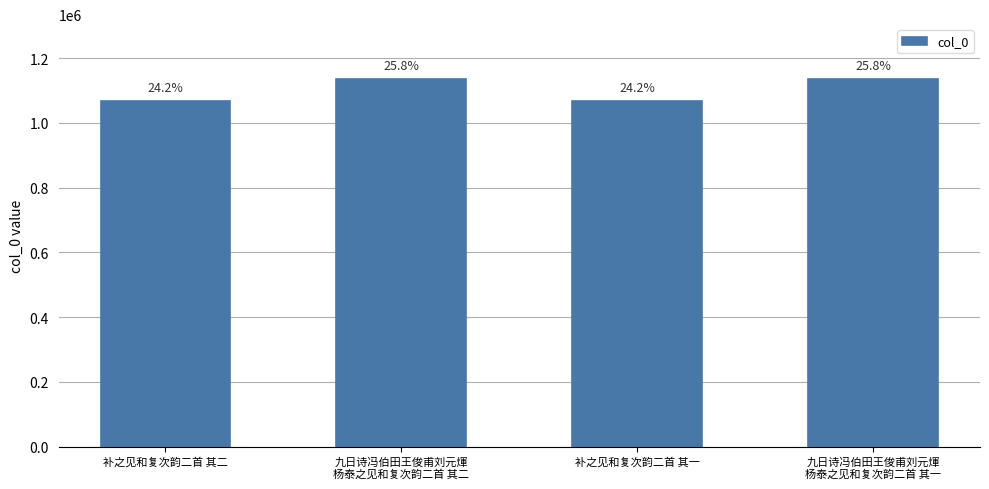

Is it true that the value at 九日诗冯伯田王俊甫刘元煇
杨泰之见和复次韵二首 其一 is 1542525?

False